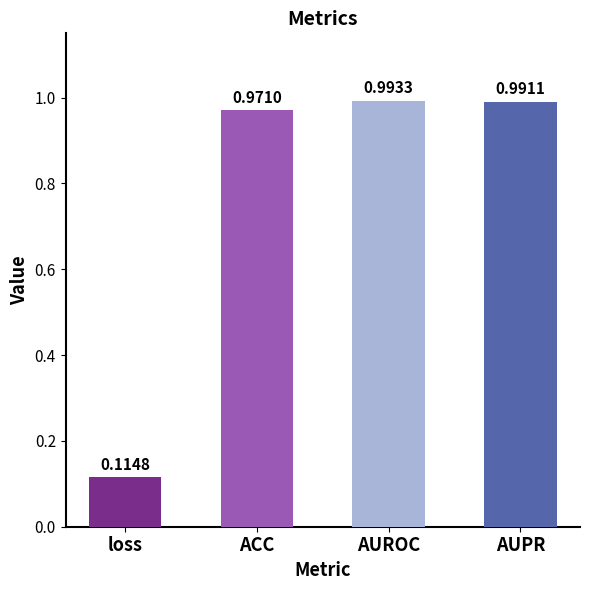

Where is the data nearest to the value 0?

loss